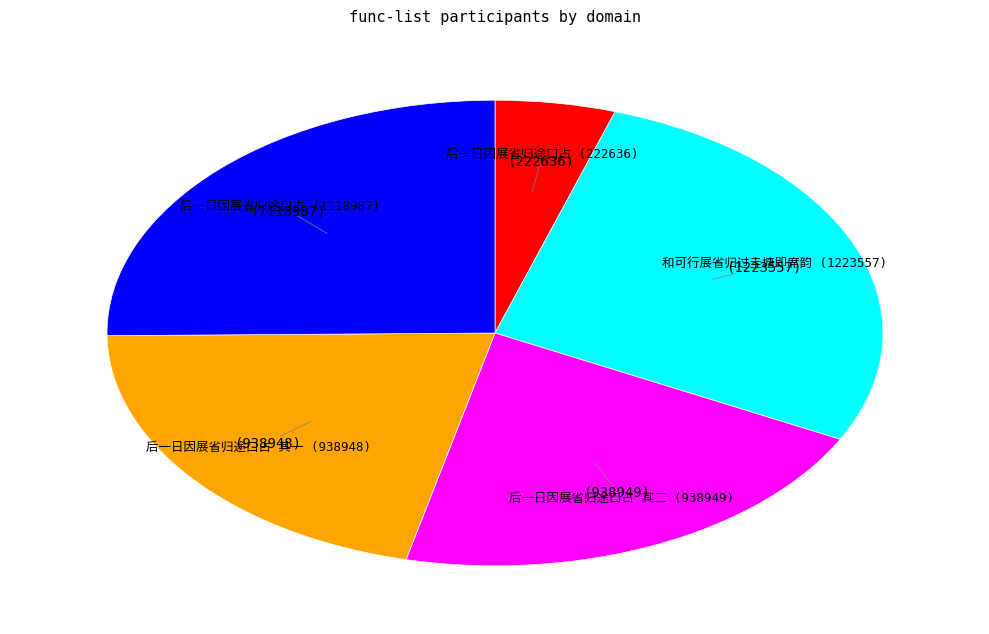

Does any single category account for the majority?

No